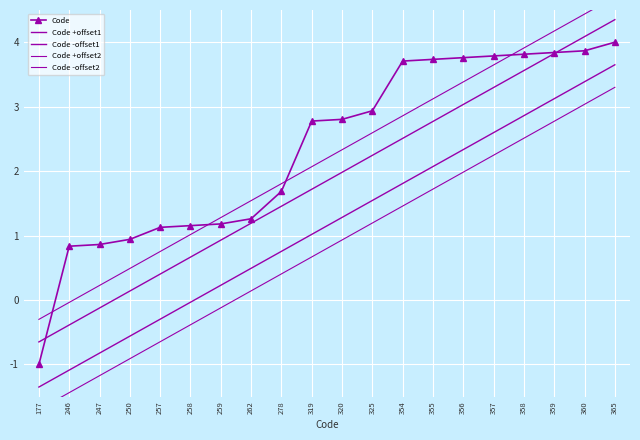

The value of Code -offset2 at 258 is -0.2. True or false?

False